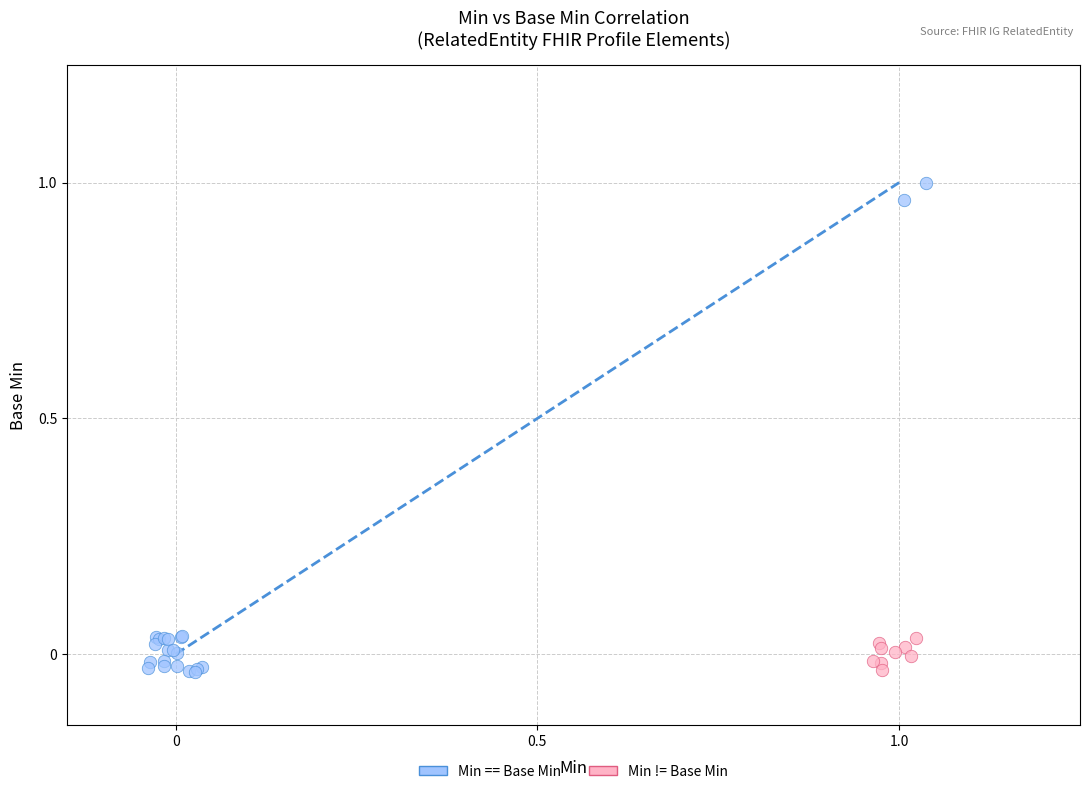

Which series contains the highest Y value?

Min == Base Min